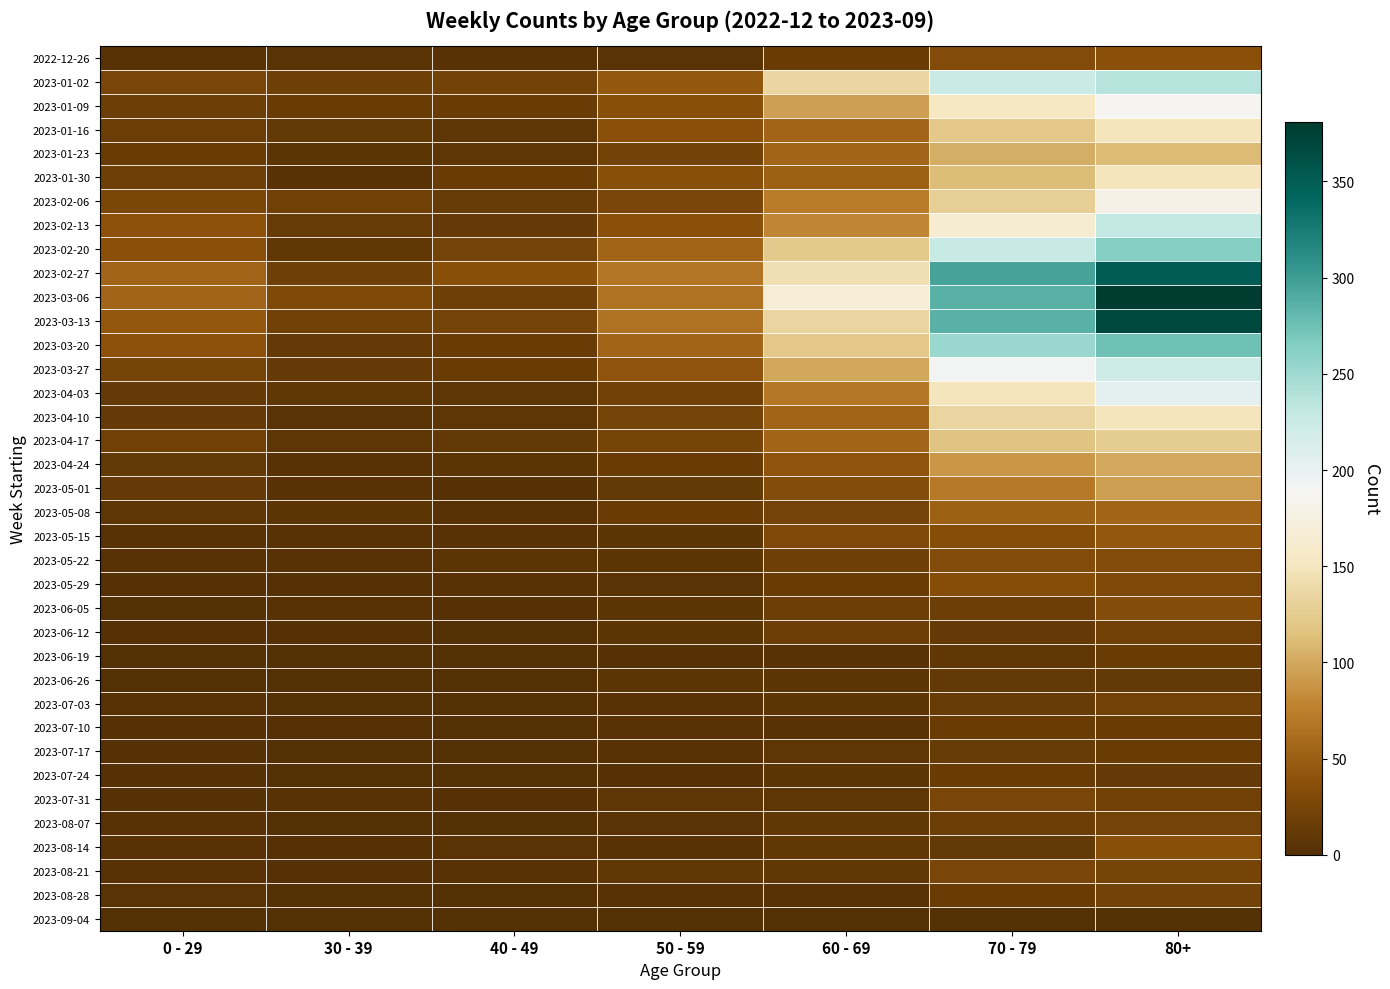

Count the number of data series in this chart.

37